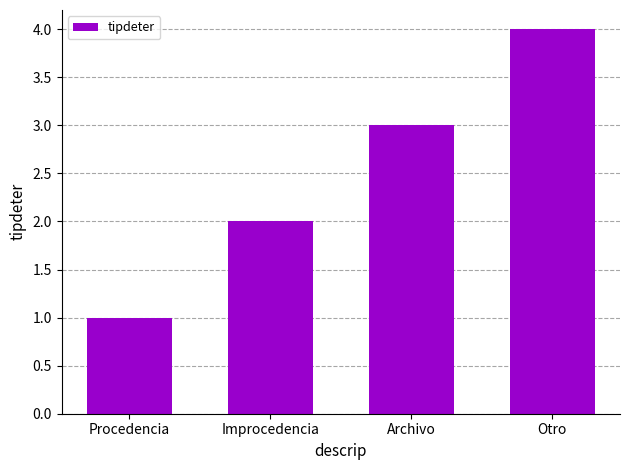

Count the values in the range 2 to 4.

3